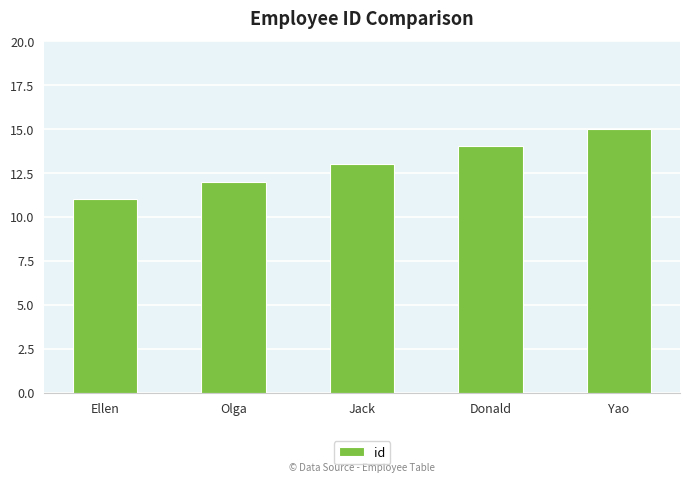

What is the label of the 2nd bar from the right?

Donald